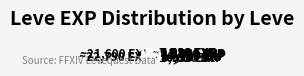

To the nearest percent, what is the combined percentage of ~7,880 EXP and ~9,990 EXP?

7%